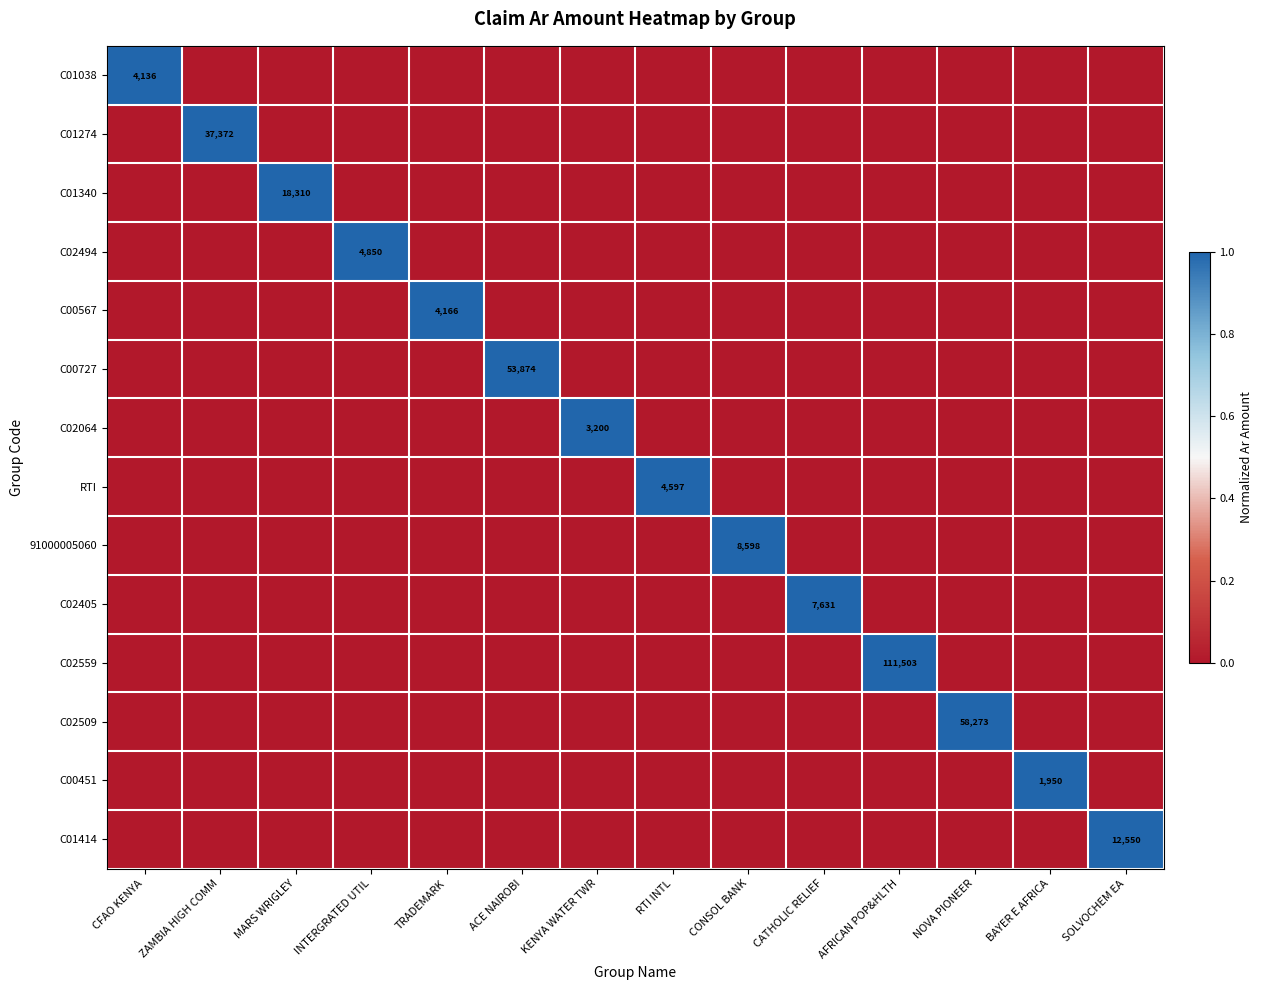

The value of C01038 at CFAO KENYA is 4136. True or false?

True